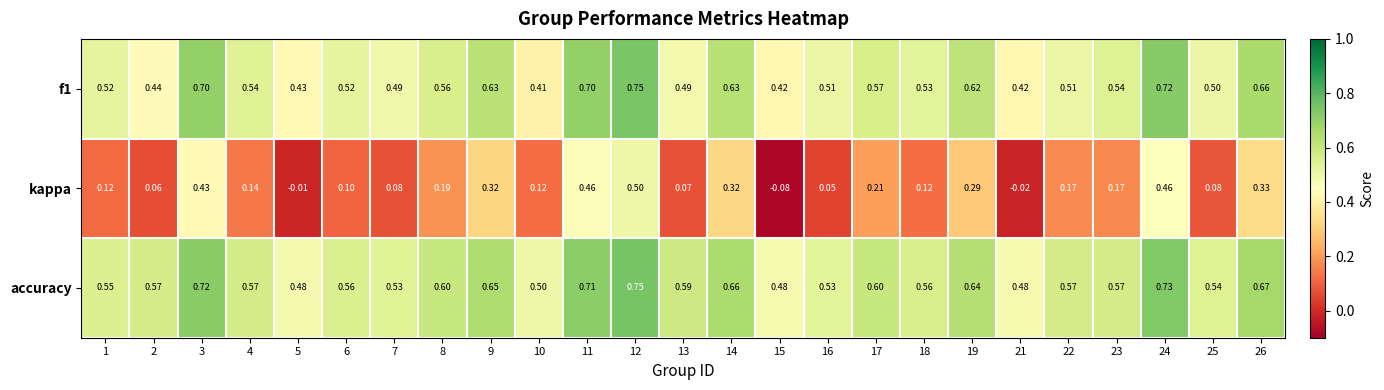

Between 1 and 6, which series saw the biggest shift?

kappa